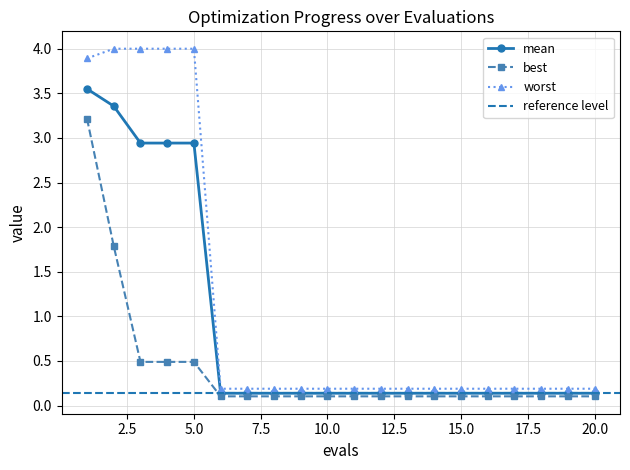

List the series in order of their overall mean, highest first.

worst, mean, best